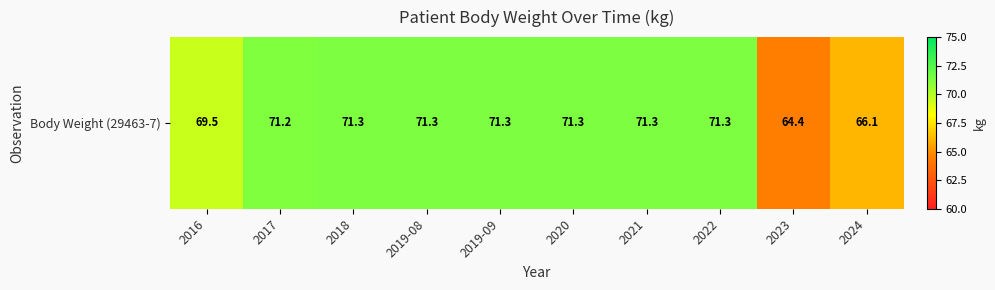

What is the difference between the values at 2020 and 2017?

0.1